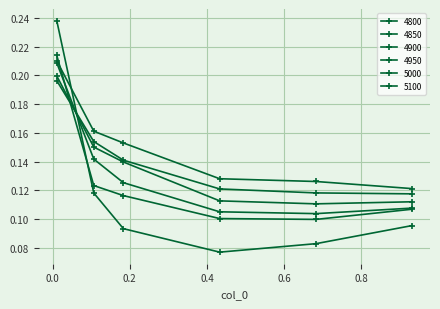

Which series ends up on top after the final intersection of 4900 and 5000?

5000